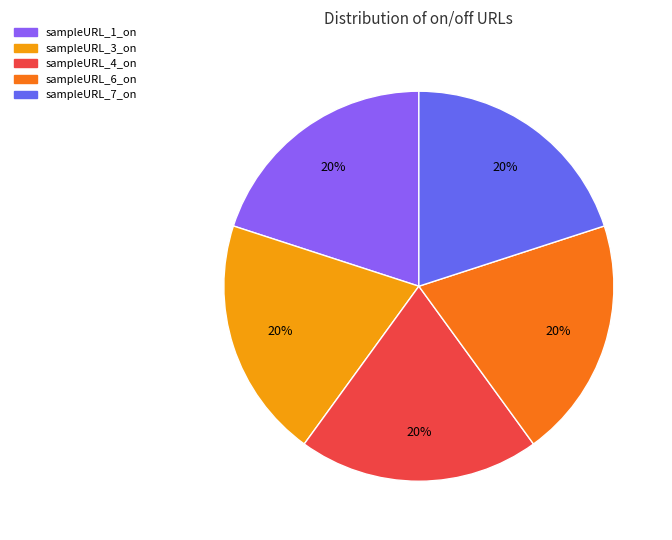

Is there any slice that represents more than half of the pie?

No